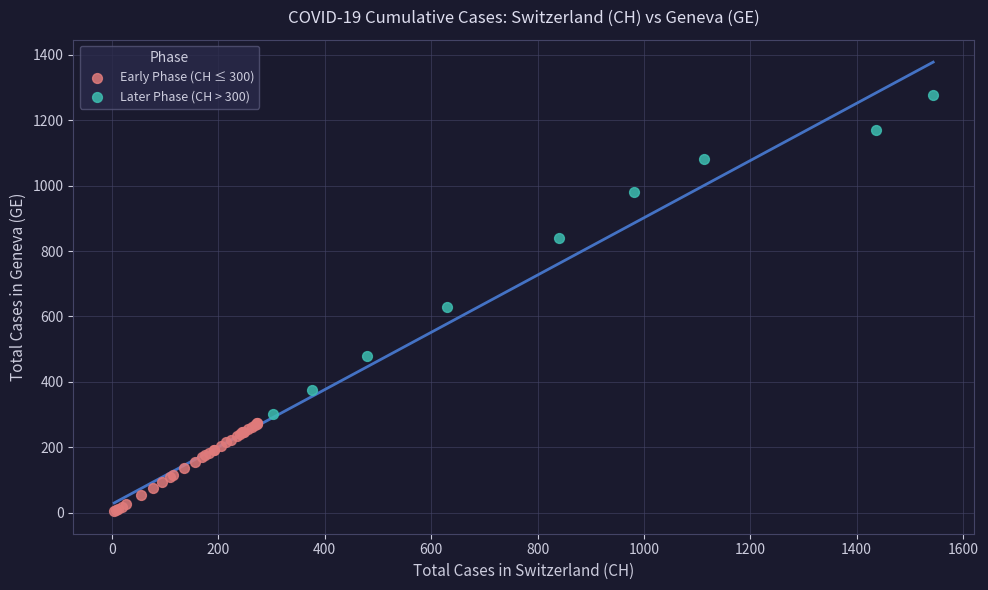

Which series has the widest spread of Y values?

Later Phase (CH > 300)